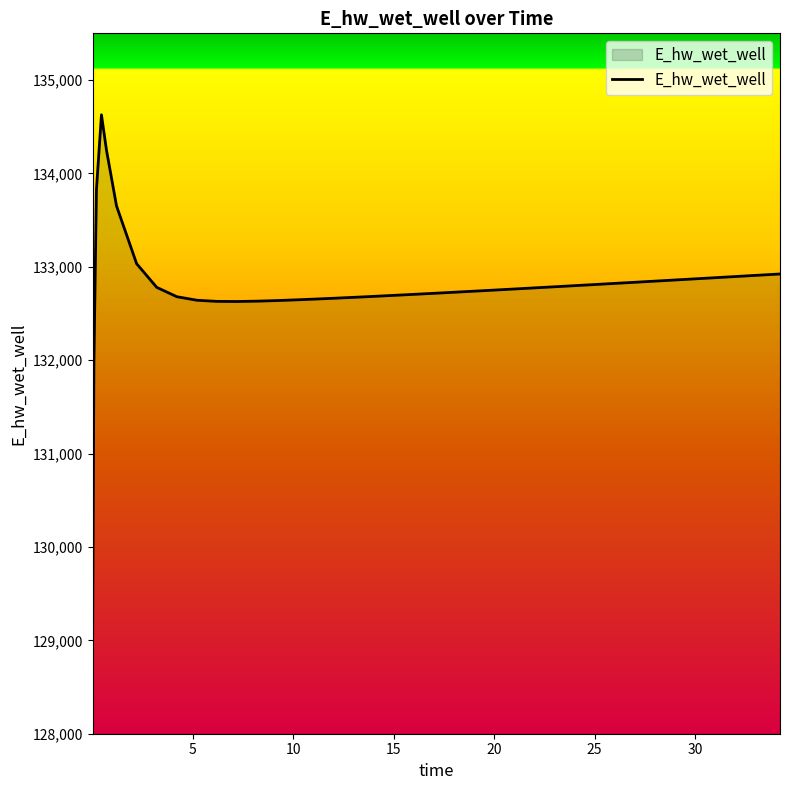

What is the maximum value shown in the chart?

134627.6